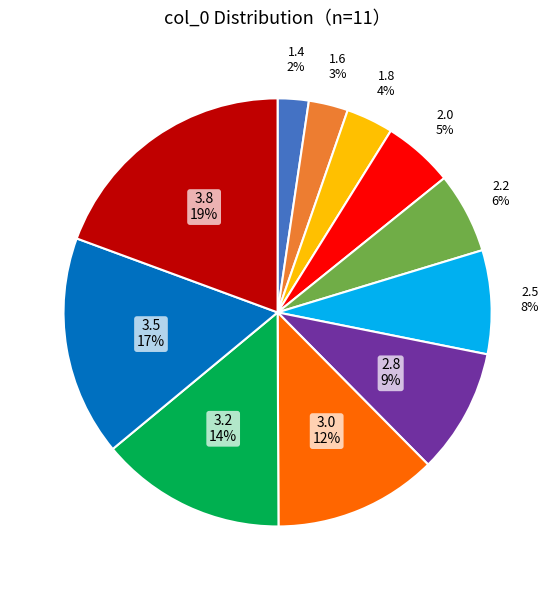

To the nearest percent, what is the difference between the largest and smallest slice percentages?

17%